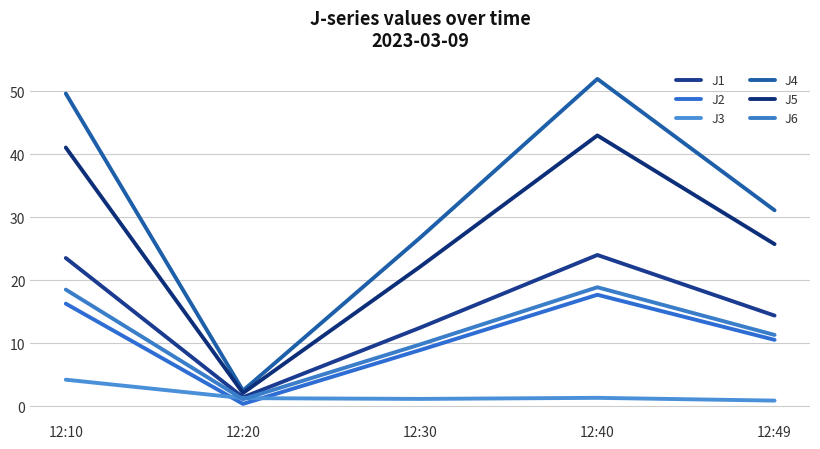

Between 12:10 and 12:30, which series saw the biggest shift?

J4